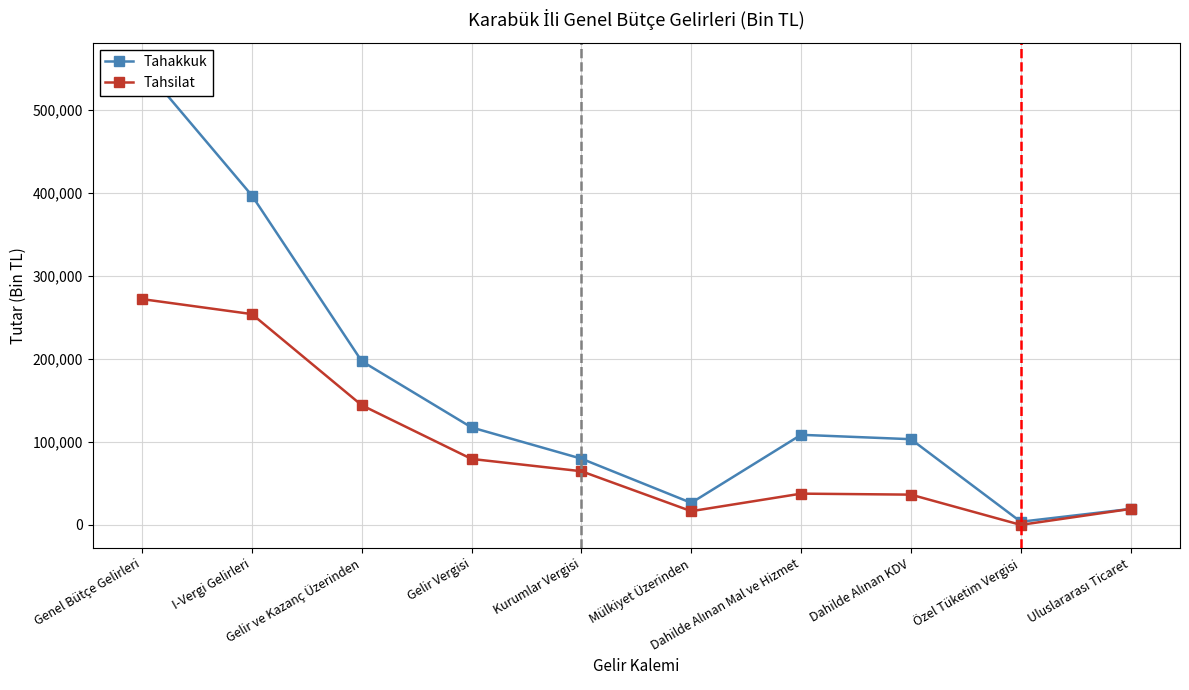

Count the number of data series in this chart.

2